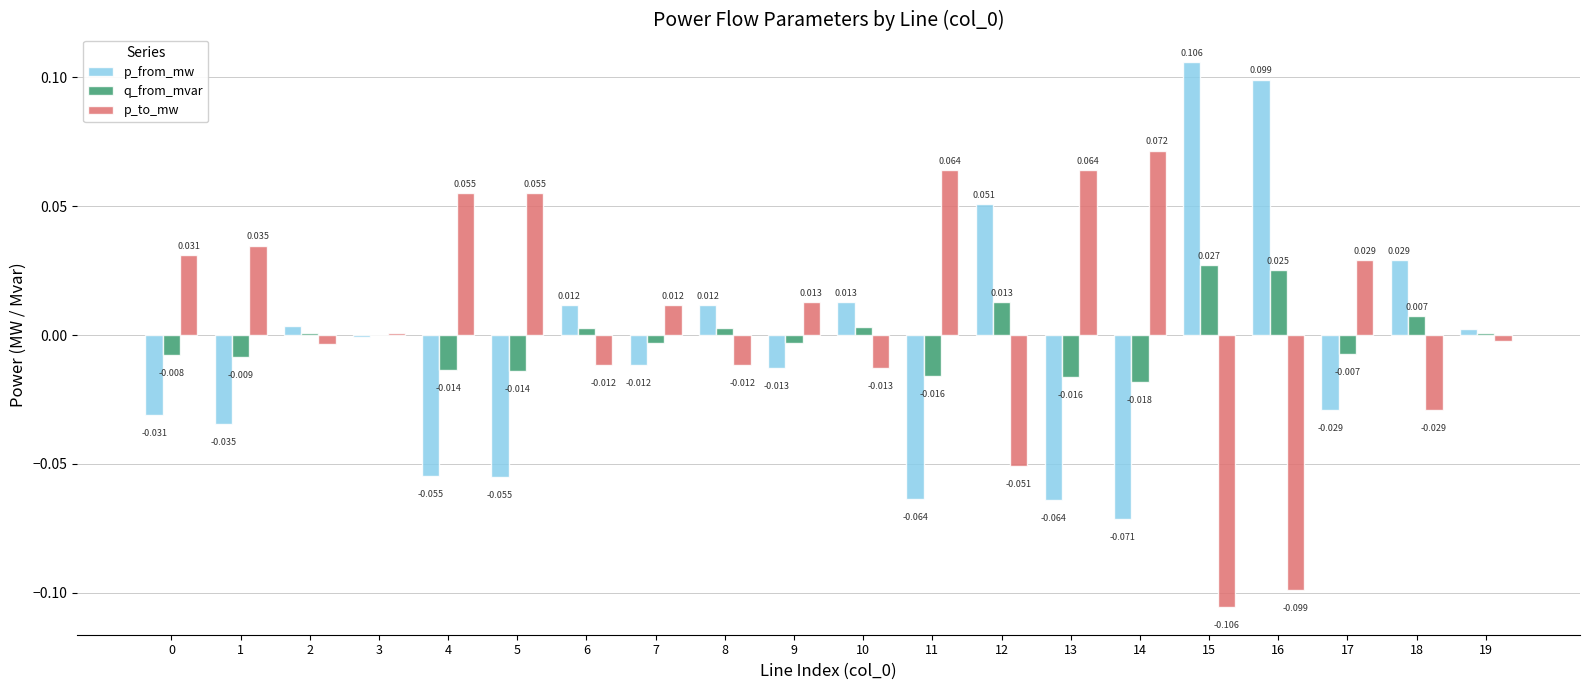

Is the value of q_from_mvar at 1 greater than the value of p_from_mw at 7?

Yes